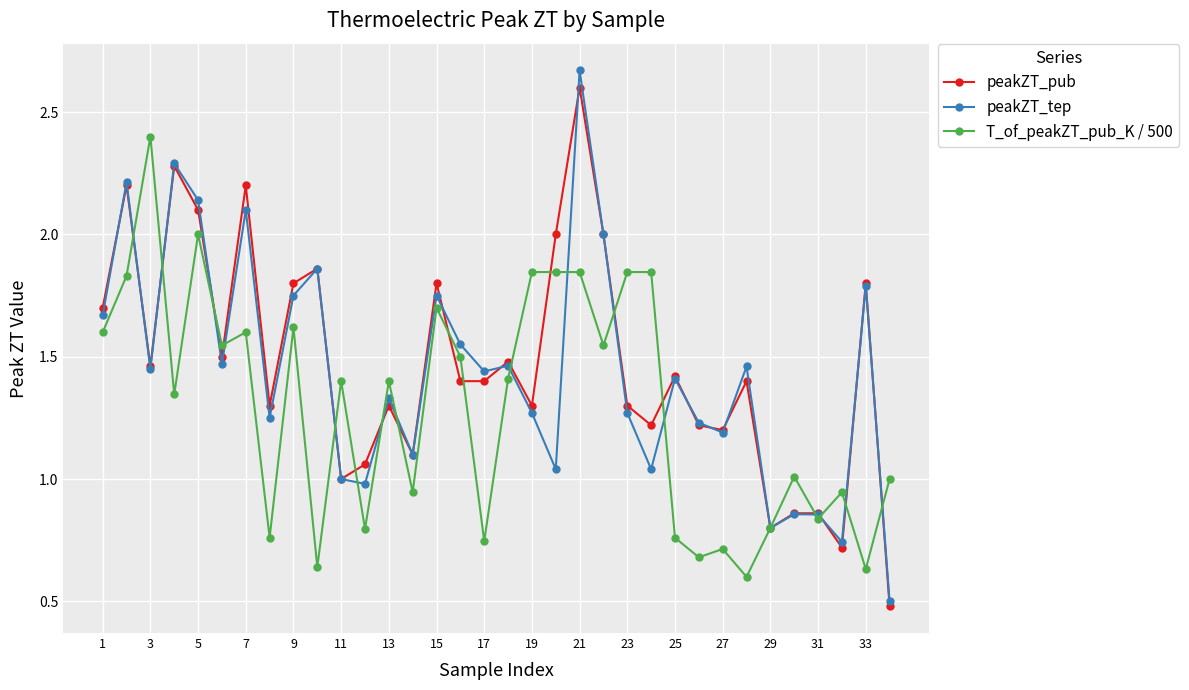

What is the sum of all peakZT_pub values?

50.1